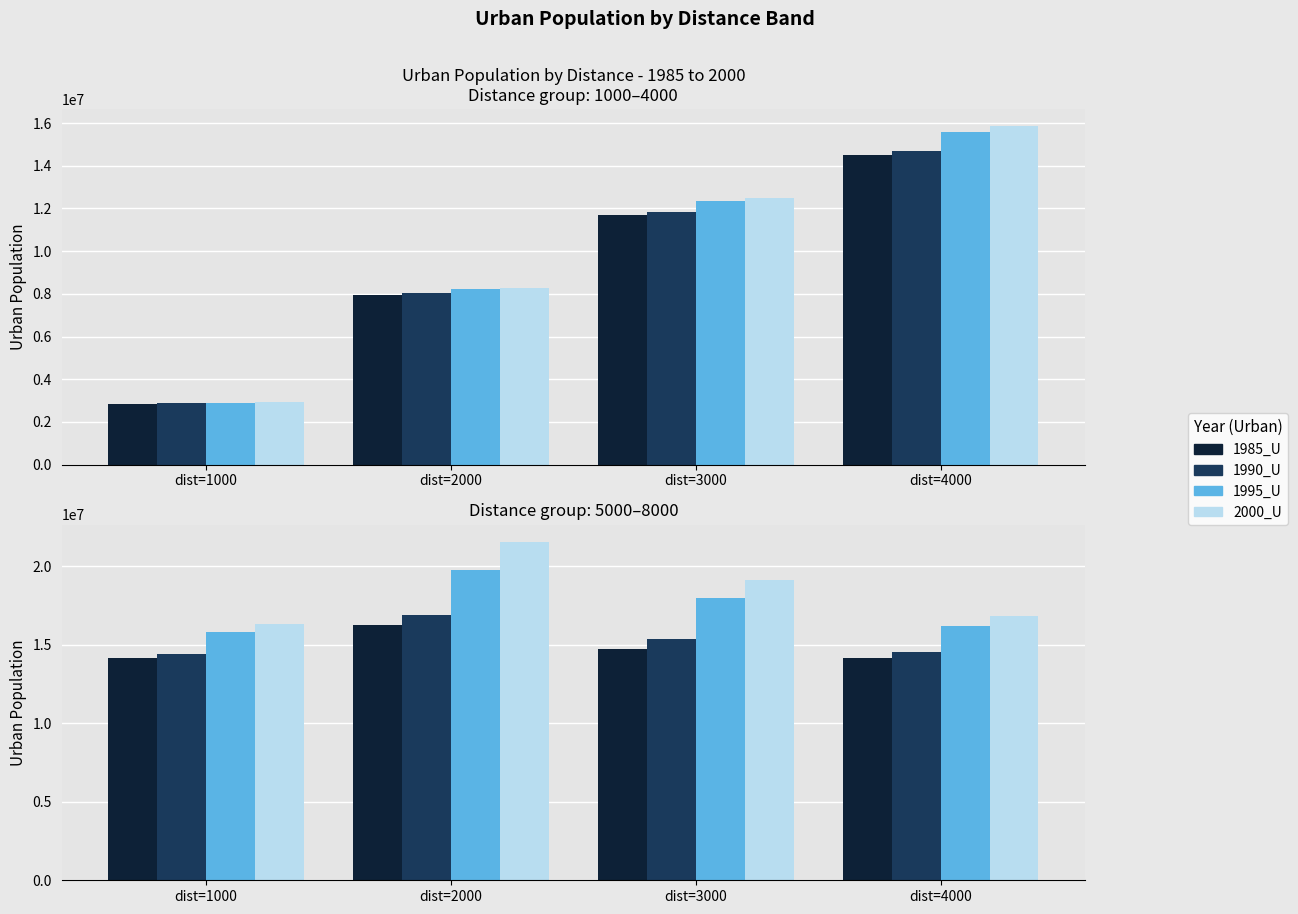

Which series has the widest spread of values?

2000_U